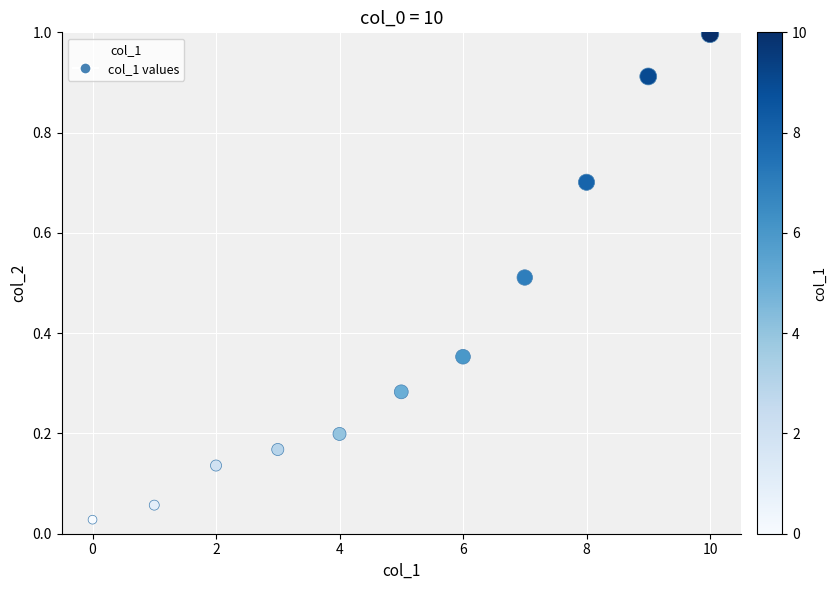

What is the range of Y values (max minus min)?

1.0